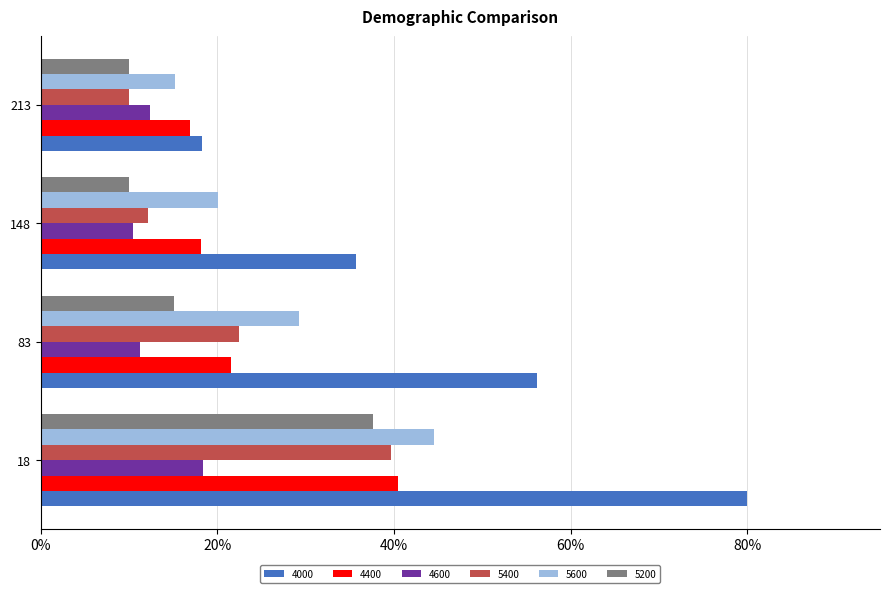

Where is 5200 nearest to the value 0?

148